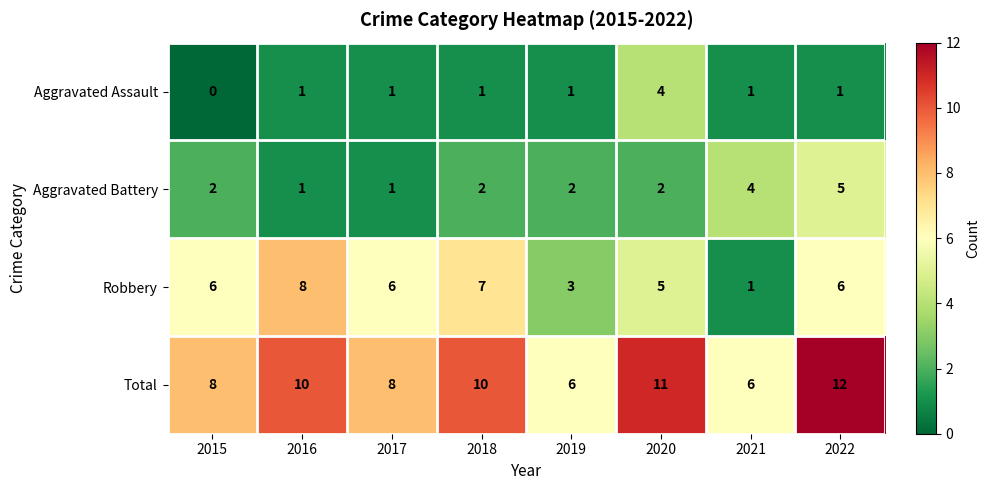

Read the Total value at 2022.

12